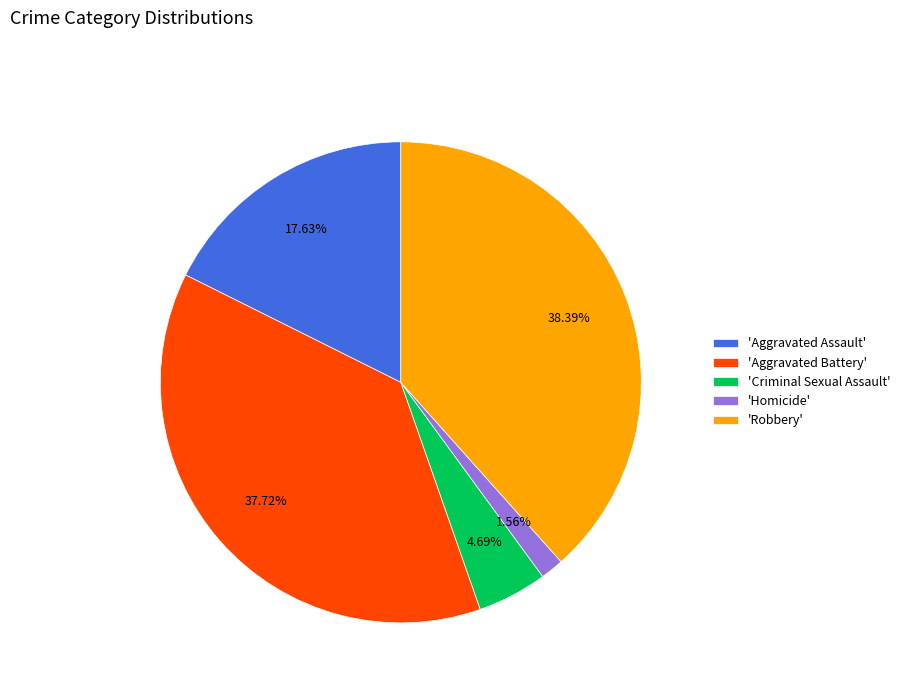

Which has a higher value, 'Criminal Sexual Assault' or 'Robbery'?

'Robbery'